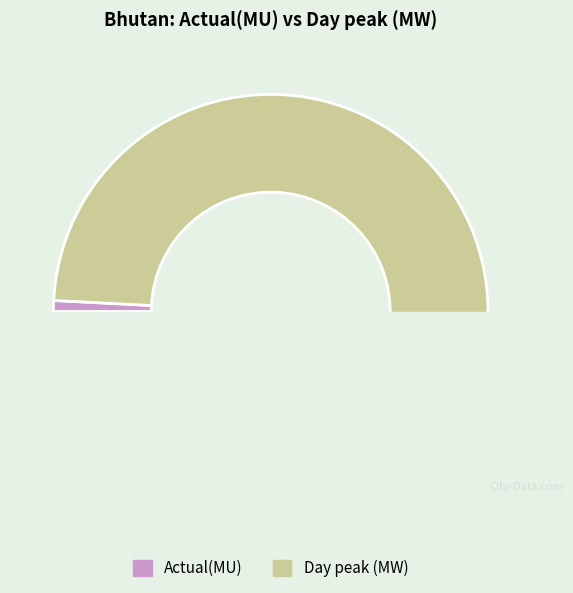

What is the total percentage of Day peak (MW) and Actual(MU)?

100.0%